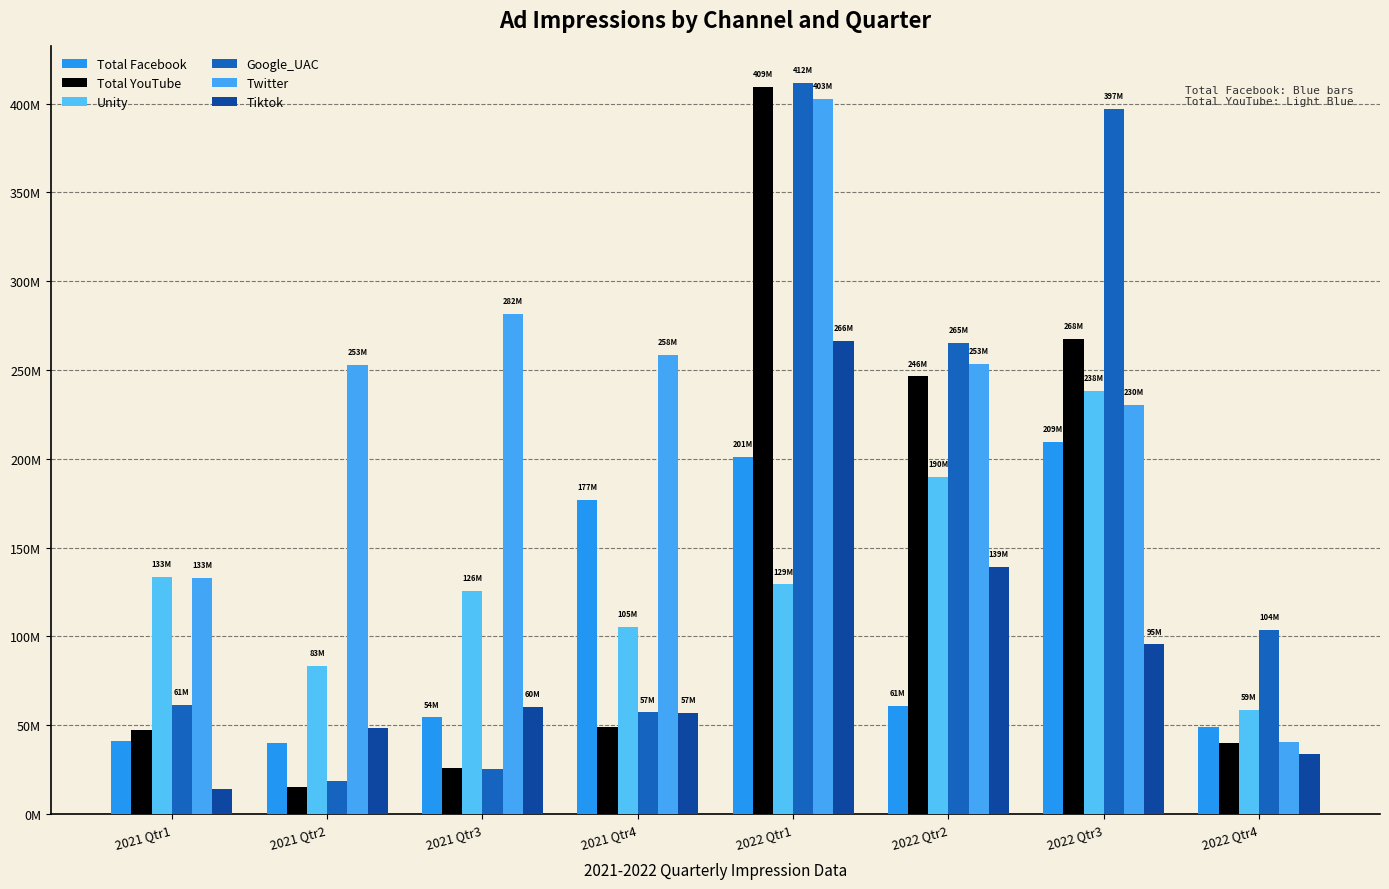

At which label does Total YouTube first exceed 49018729?

2022 Qtr1